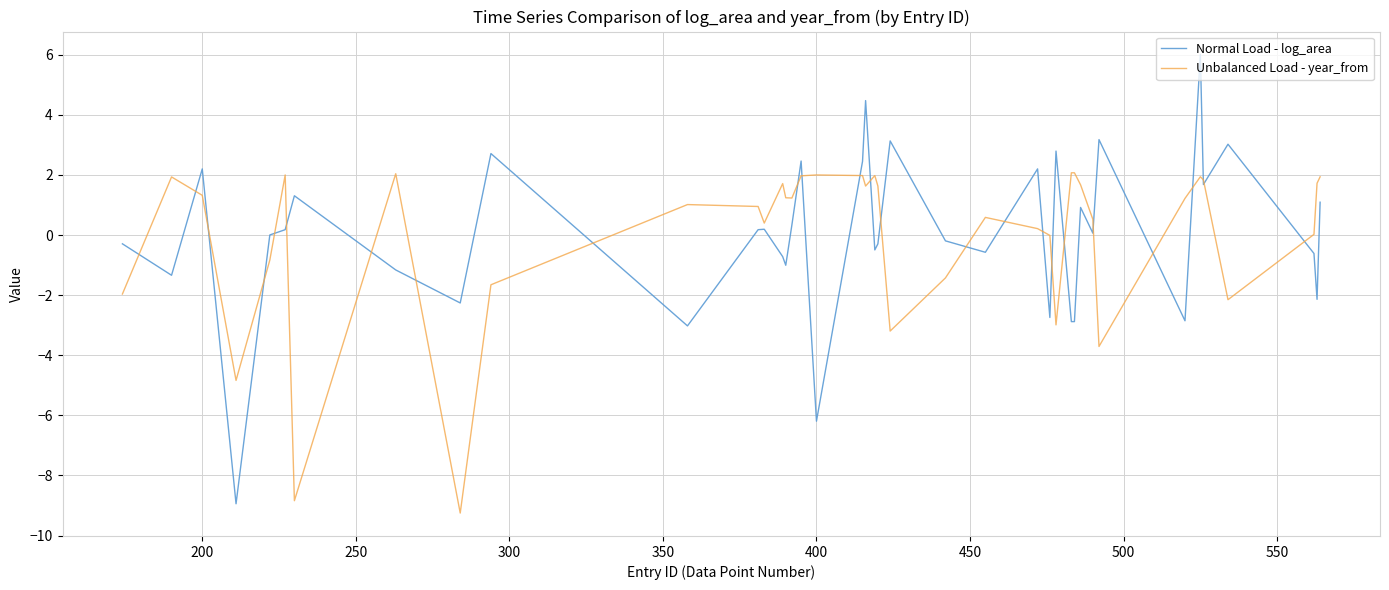

List the series in order of their peak value, lowest first.

Unbalanced Load - year_from, Normal Load - log_area